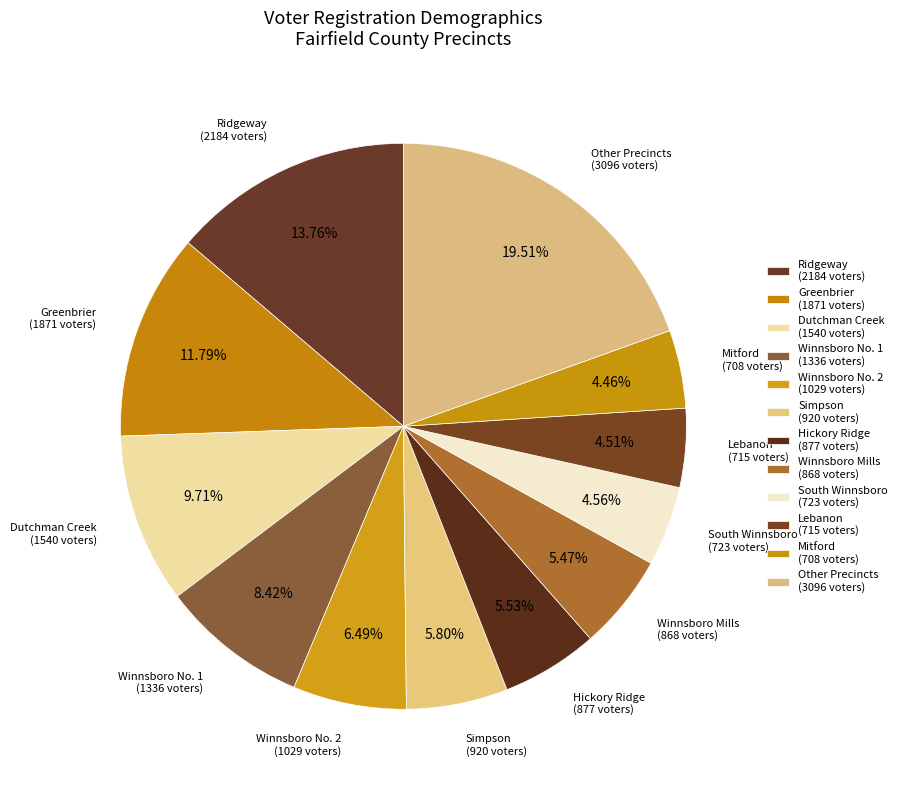

Count the number of slices in the pie.

12